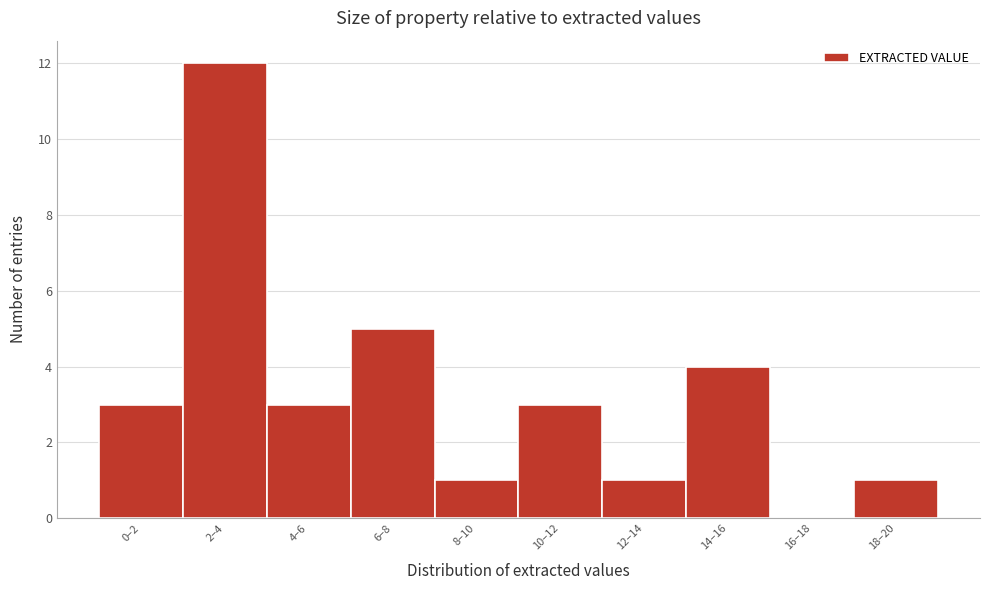

Reading left to right, transcribe all the data shown in this chart.

0–2=3	2–4=12	4–6=3	6–8=5	8–10=1	10–12=3	12–14=1	14–16=4	16–18=0	18–20=1